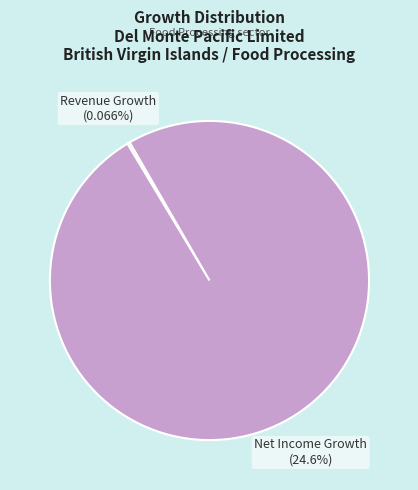

Count the number of slices in the pie.

2